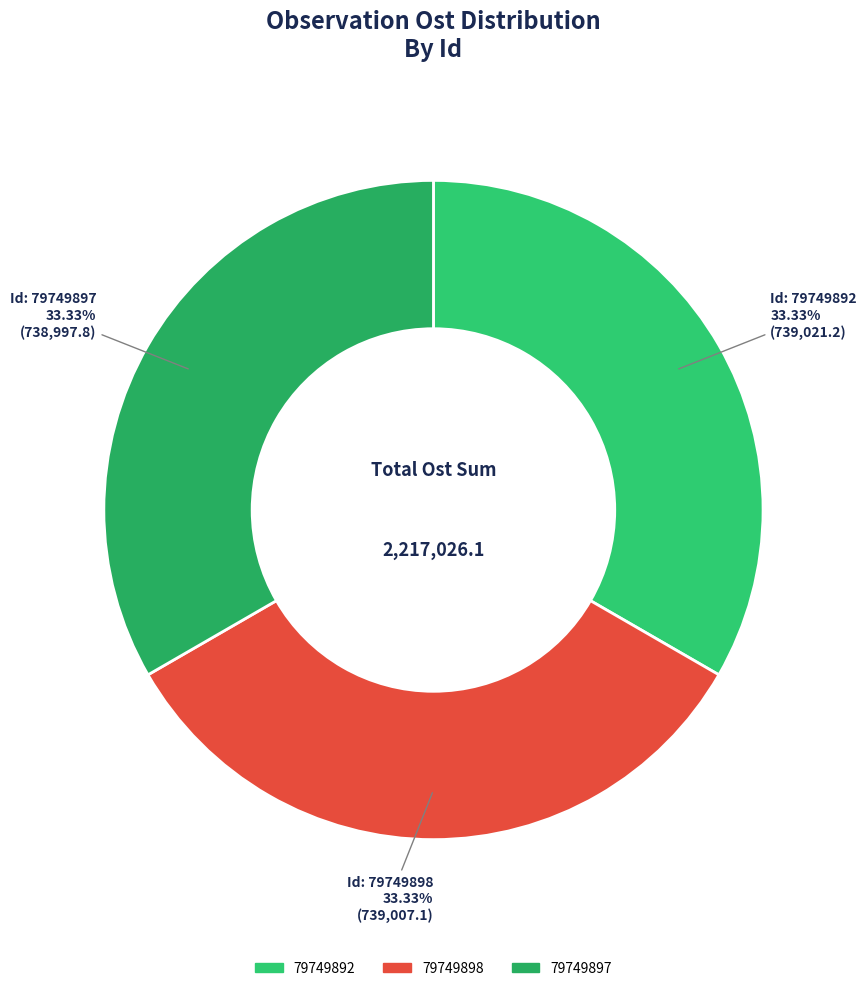

Which category has the smallest portion of the pie?

79749897